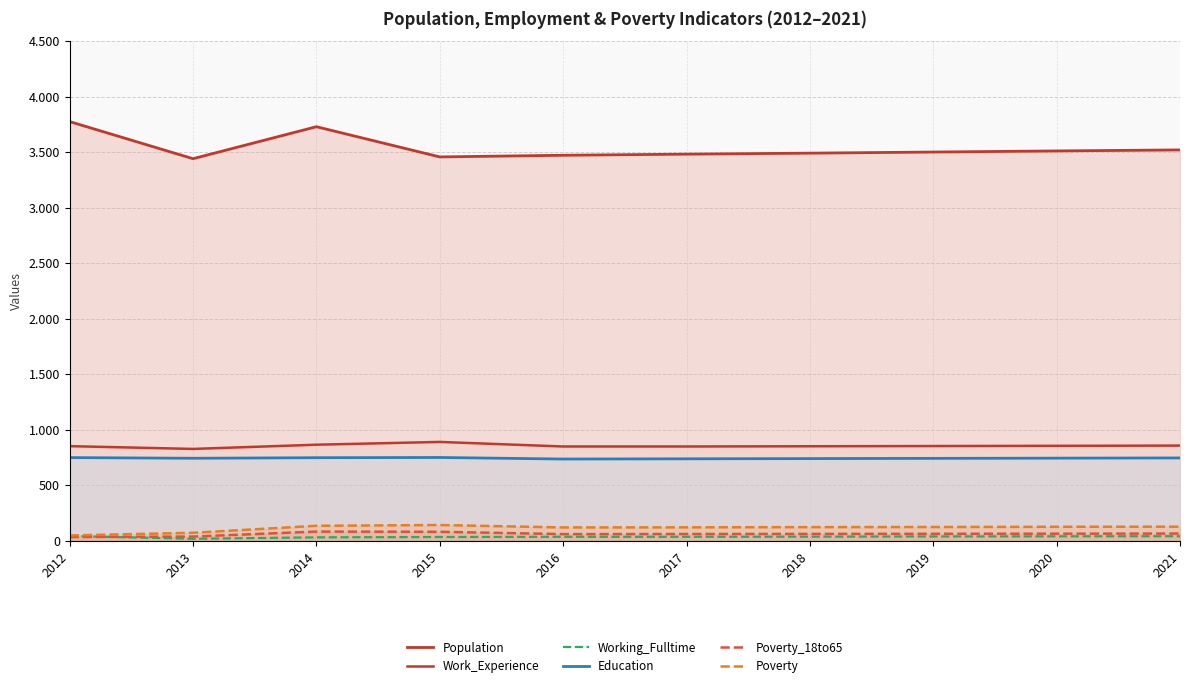

Which category has the lowest value in the Work_Experience series?

2013